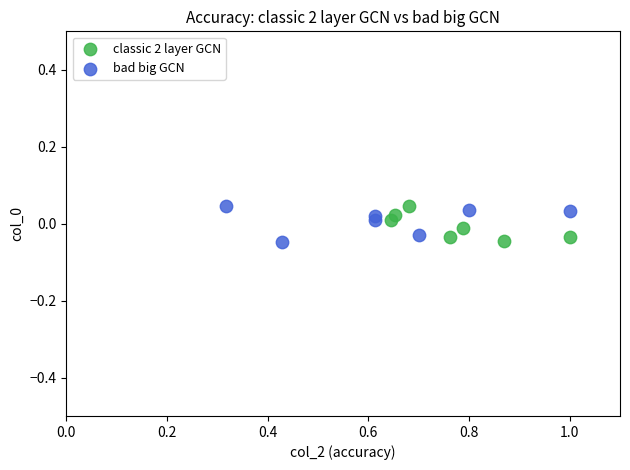

What are all the series names shown in the legend?

classic 2 layer GCN, bad big GCN